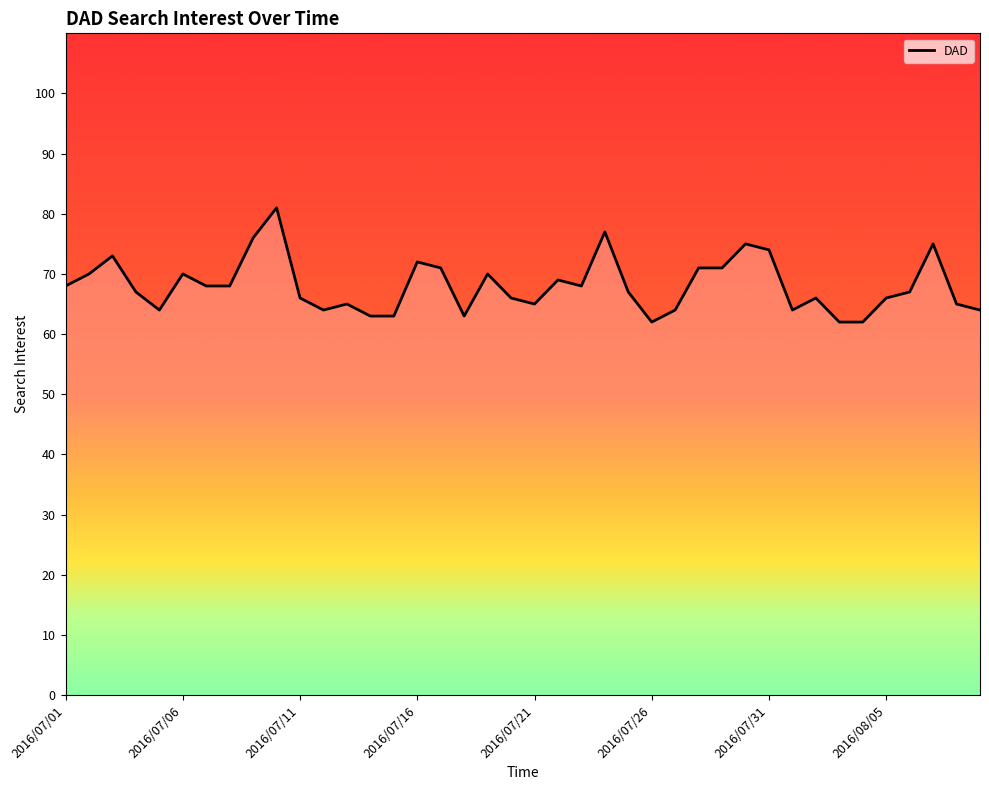

Is this an area chart (filled region under the line)?

No